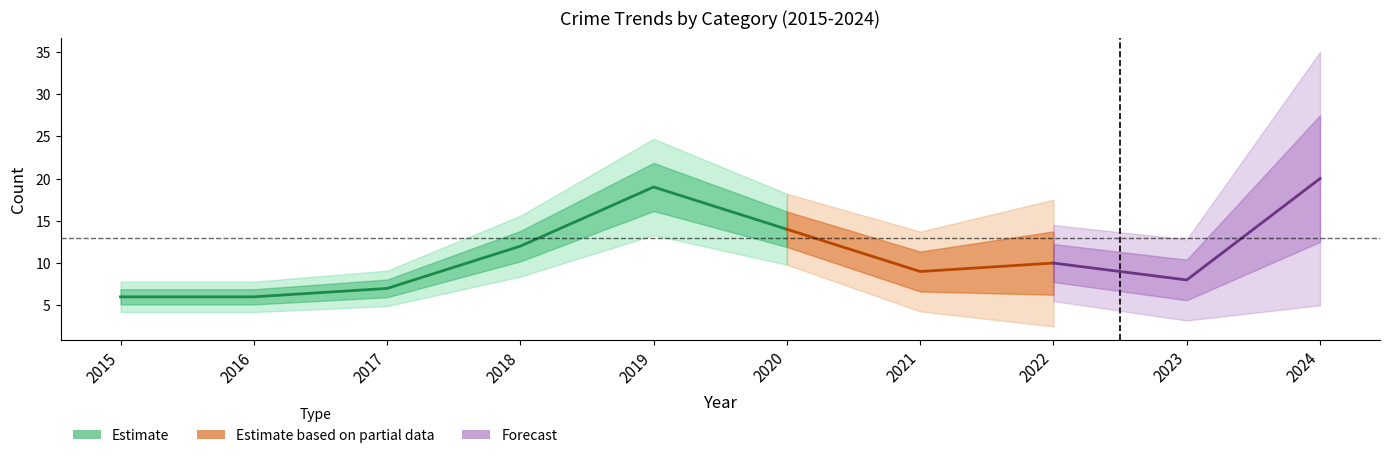

True or false: Criminal Sexual Assault has more than 2 interior local peaks.

False